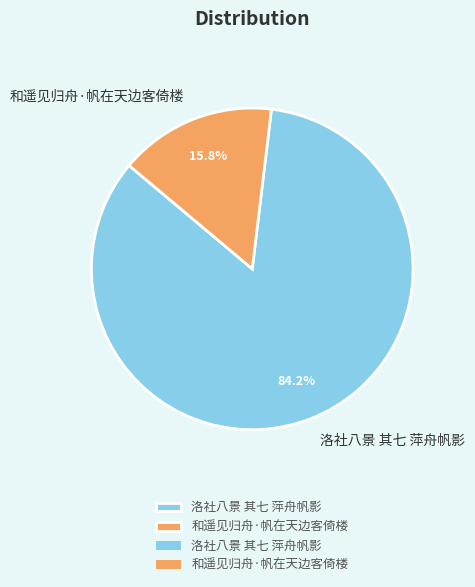

Count the number of slices in the pie.

2